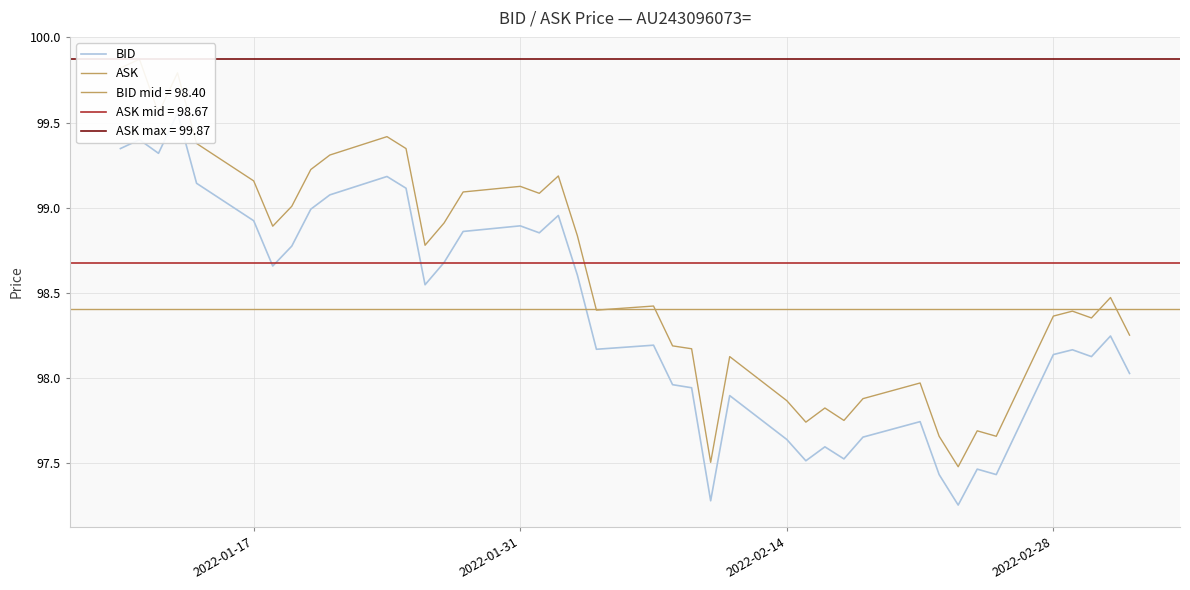

What is the maximum value for ASK?

99.9